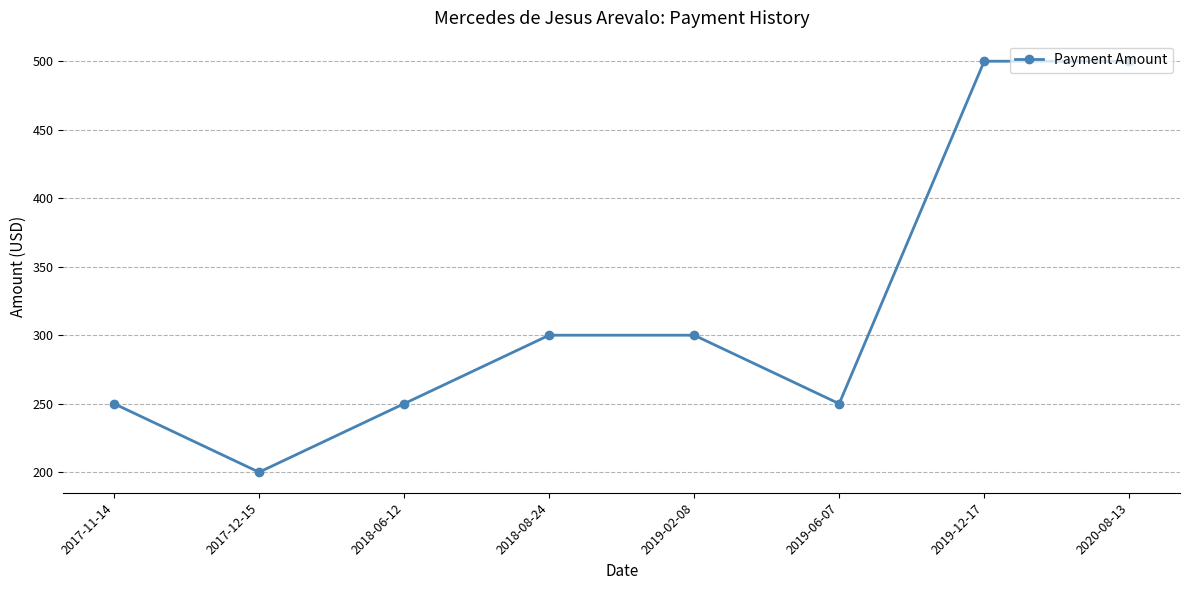

What is the sum of all values?

2550